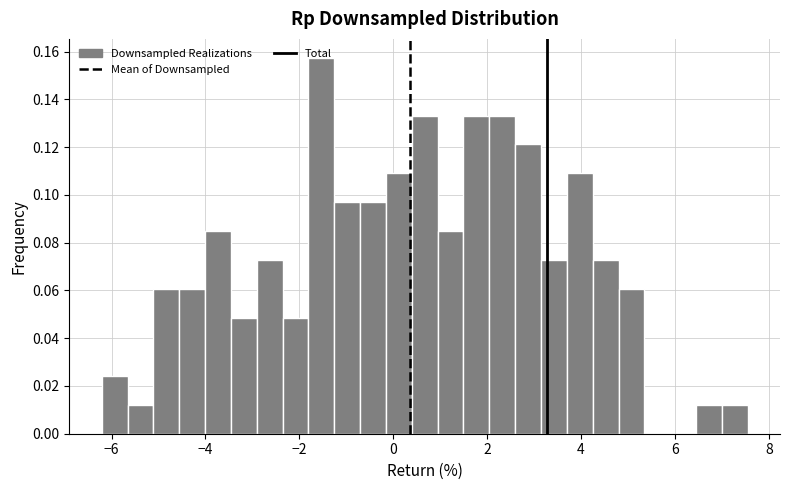

Read against the x-axis, roughly where is the centre of the tallest bar?

-1.6